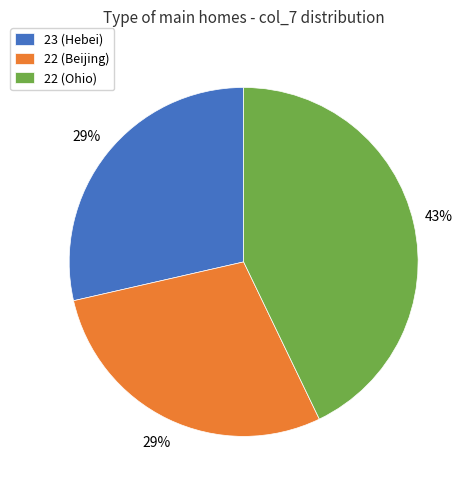

Is 23 (Hebei) the majority of the pie?

No